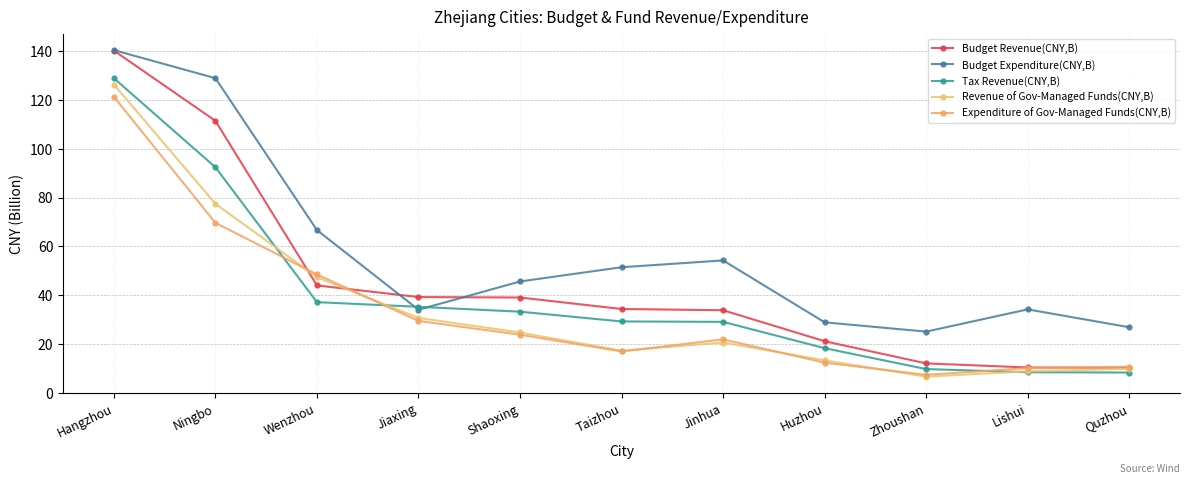

How many data points in Budget Expenditure(CNY,B) are above 45?

6